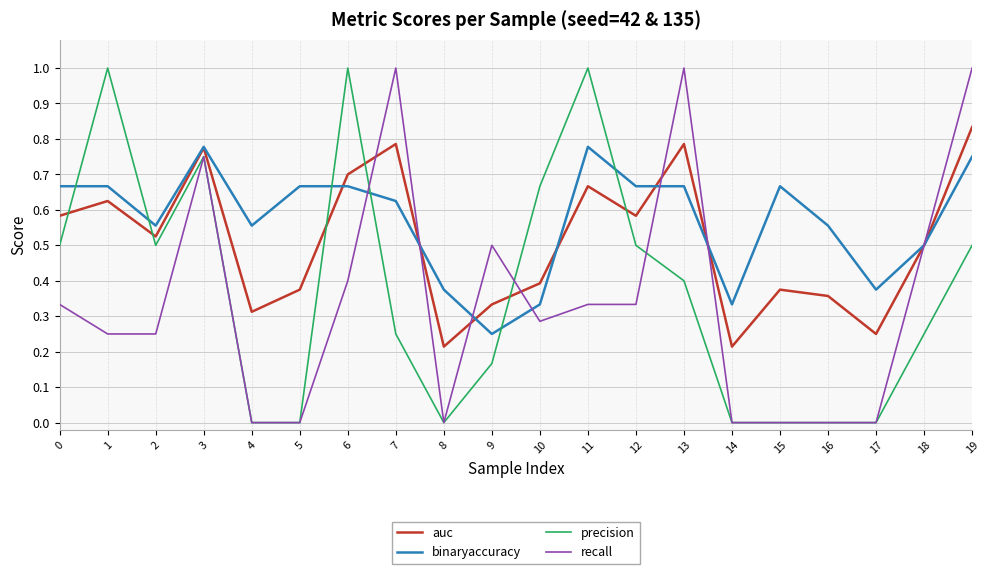

At which label does auc reach its peak?

19